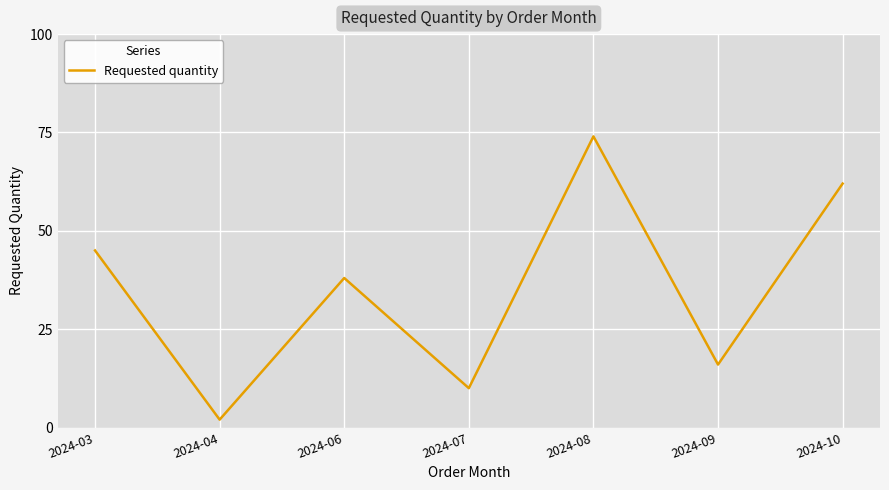

List the labels in order of value, smallest first.

2024-04, 2024-07, 2024-09, 2024-06, 2024-03, 2024-10, 2024-08